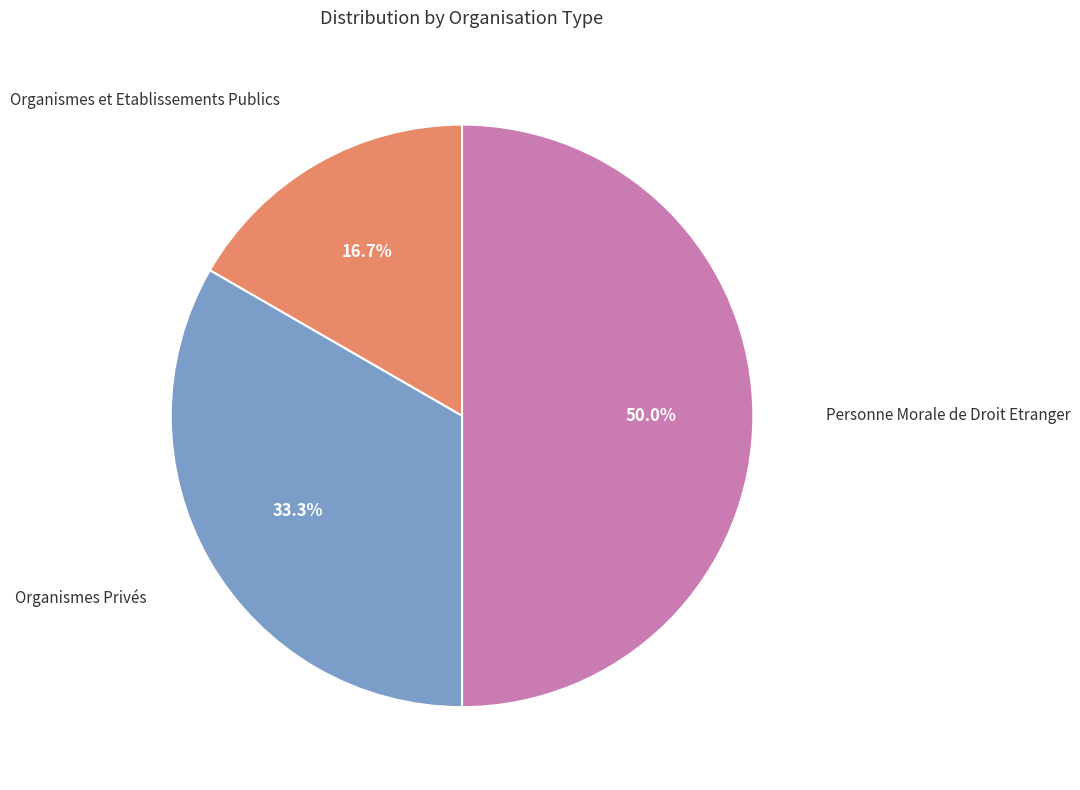

How many segments does this pie chart have?

3